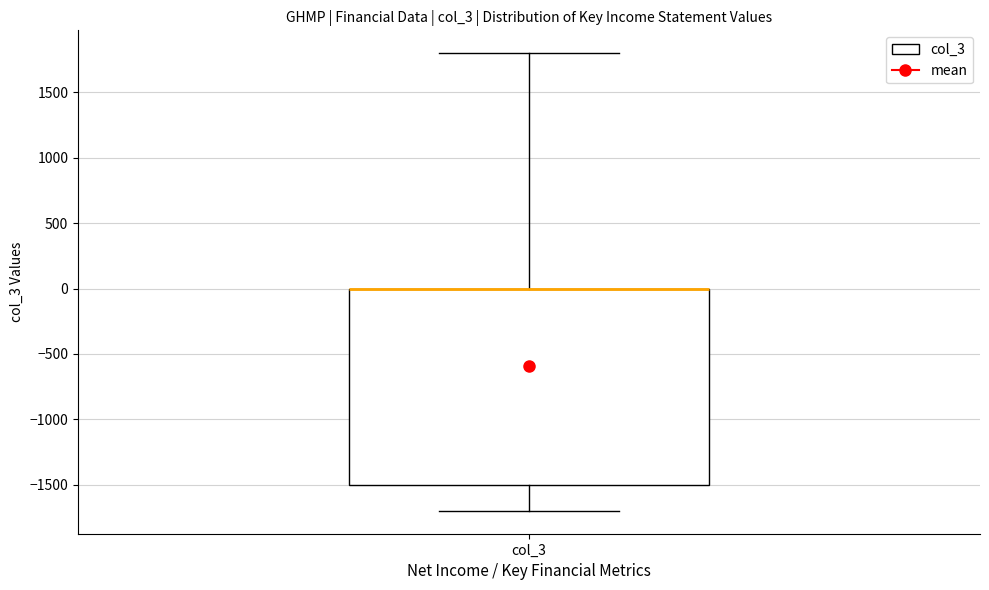

Transcribe this box plot: give where the median line is, the range the box spans, and where the two whiskers end, as read against the y-axis. The values are not printed on the chart, so give them approximately, as read against the axis.

median 0 (drawn on the box's upper edge), box -1500 to 0, whiskers -1700 to 1800